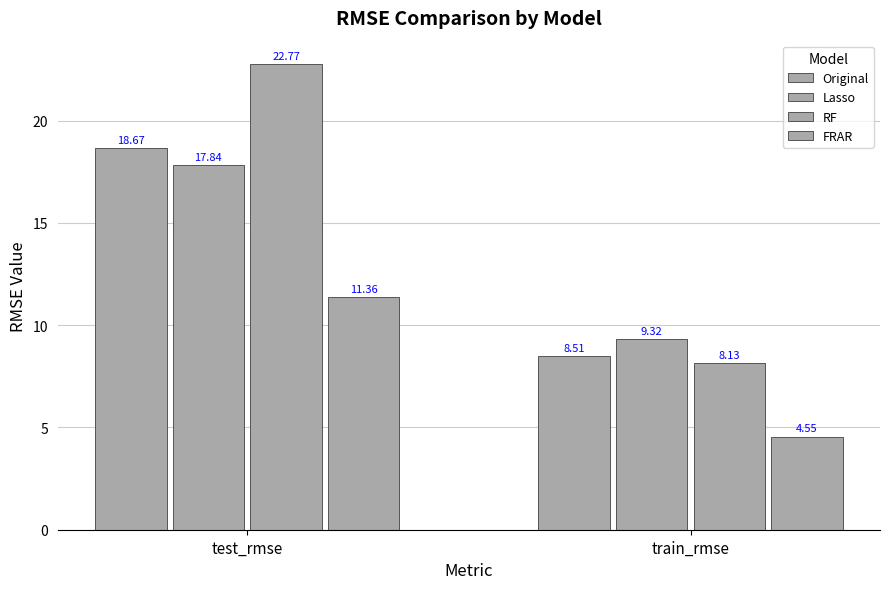

Reading left to right, transcribe all the data shown in this chart.

Original: 18.7	8.5
Lasso: 17.8	9.3
RF: 22.8	8.1
FRAR: 11.4	4.6